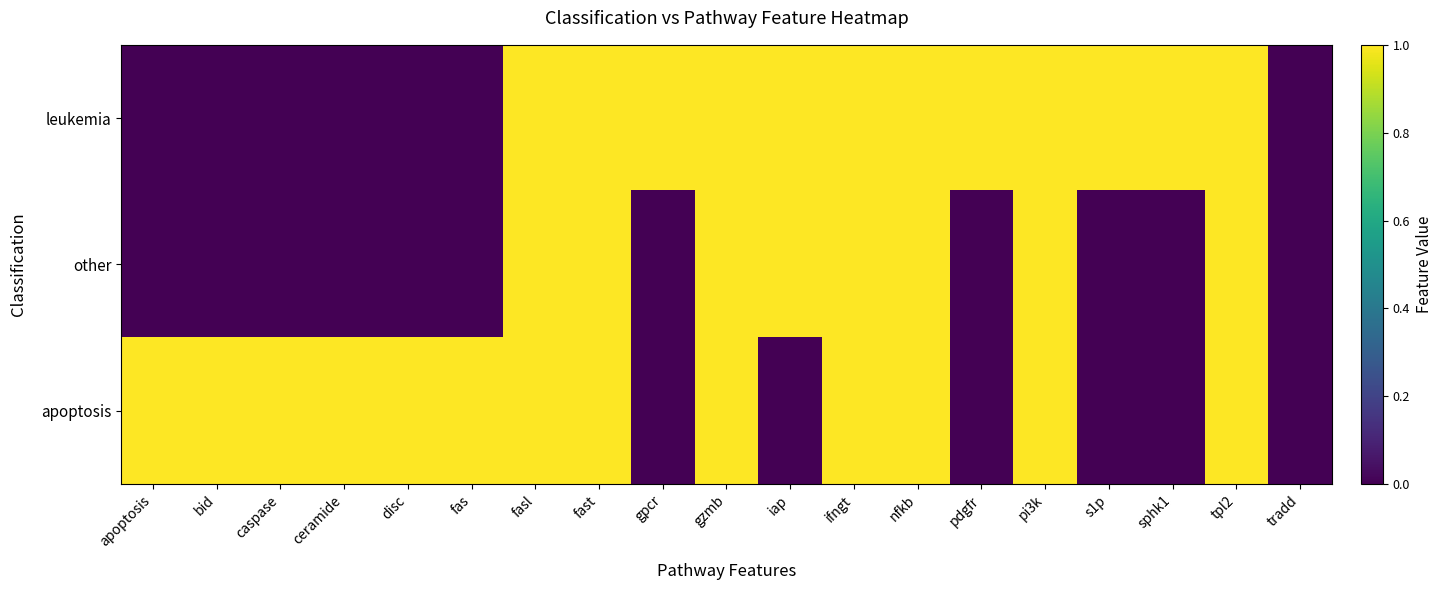

Rank the series by their maximum value, from lowest to highest.

leukemia, other, apoptosis